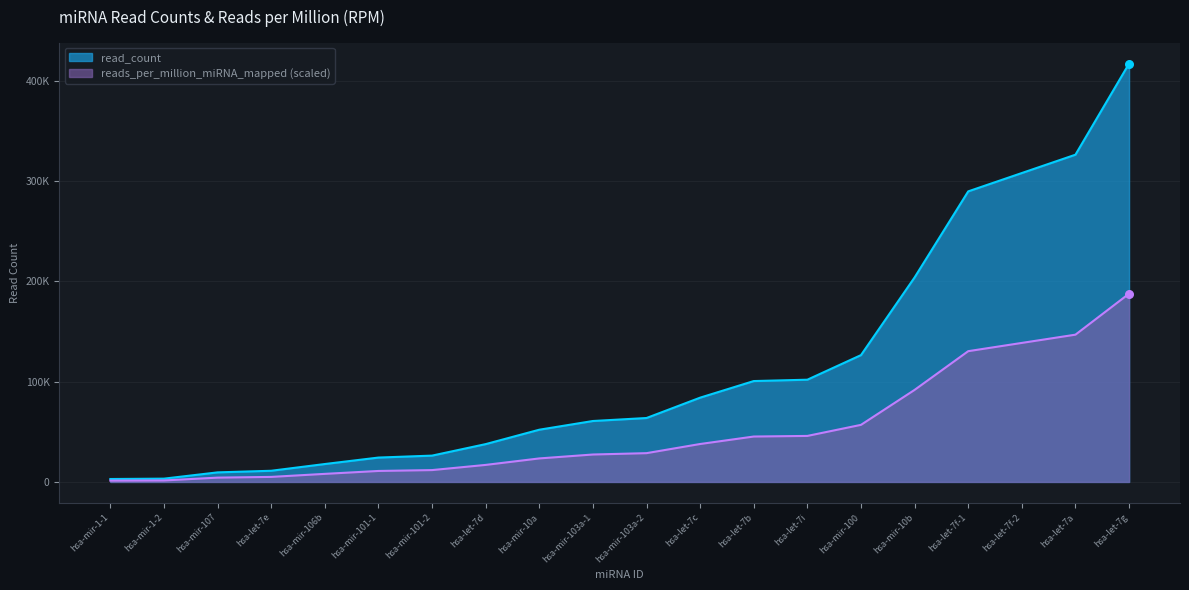

Approximately how many times larger is the value at hsa-mir-103a-1 compared to hsa-mir-100?

0.5